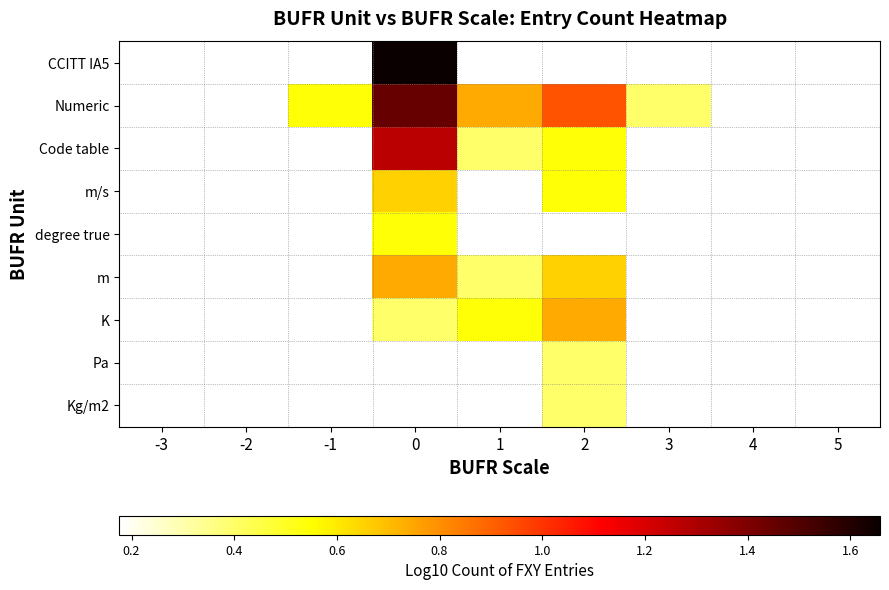

Which category has the lowest value across all series?

-2